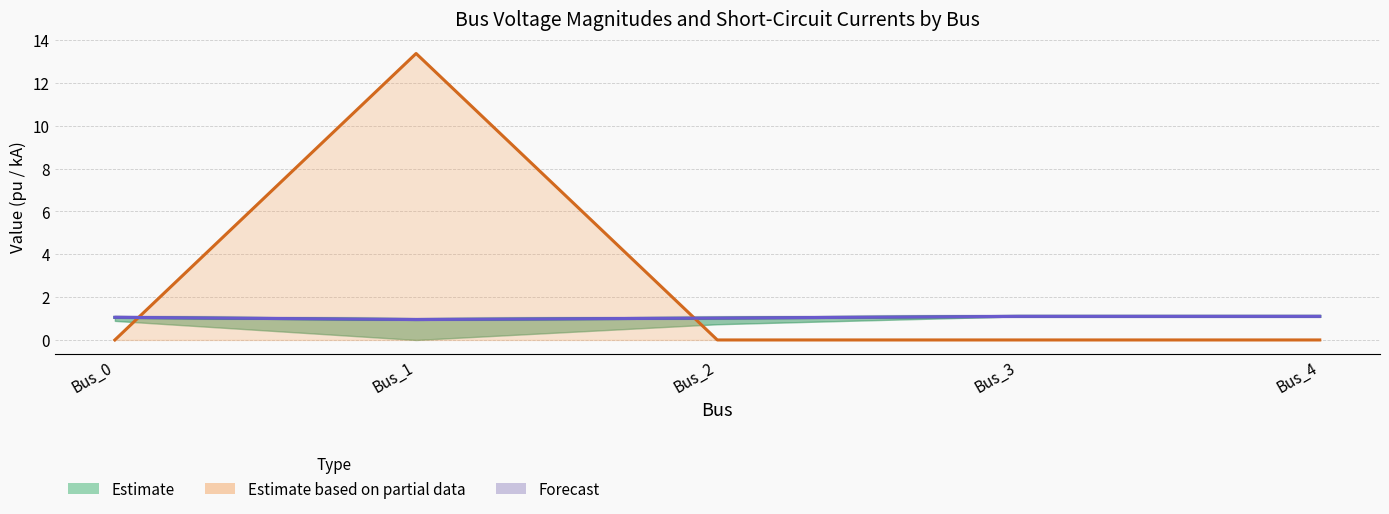

Which has a higher value, Bus_4 or Bus_0?

Bus_4